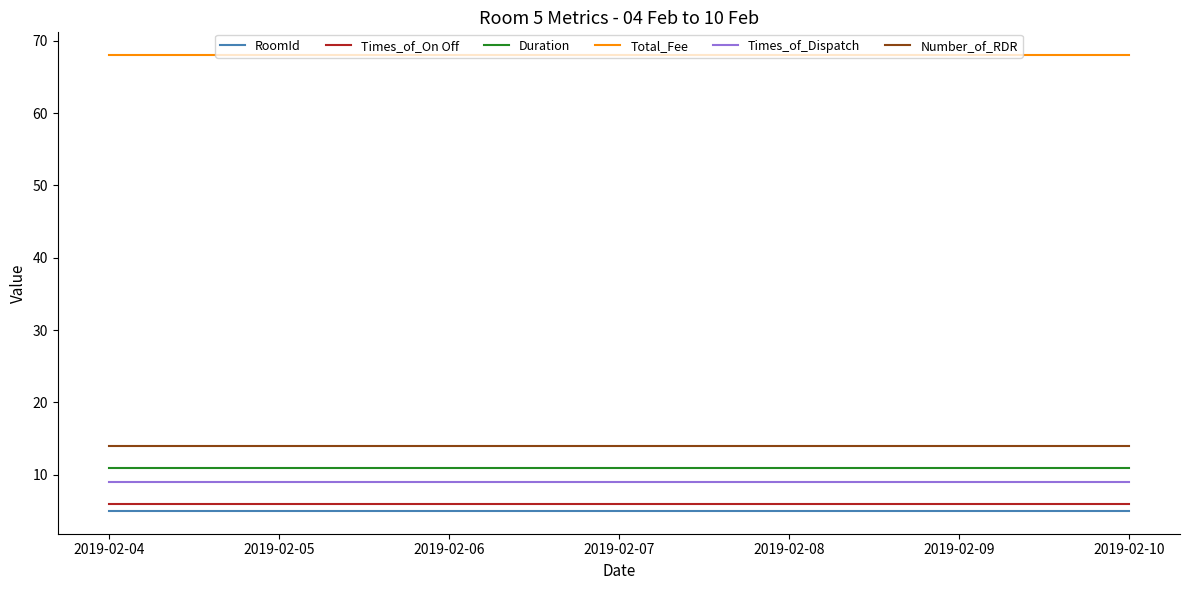

Is it true that Times_of_On Off equals 6 at 2019-02-10?

True